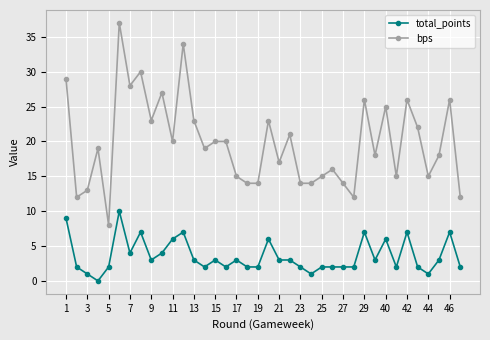

Which series has the largest total across all categories?

bps